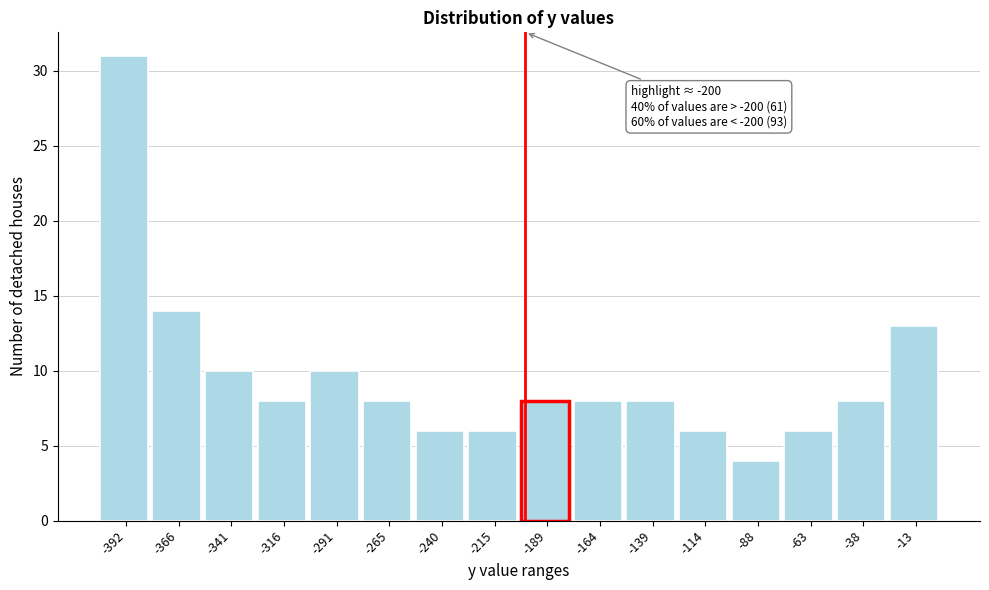

Which range on the x-axis has the tallest bar?

-405 to -380